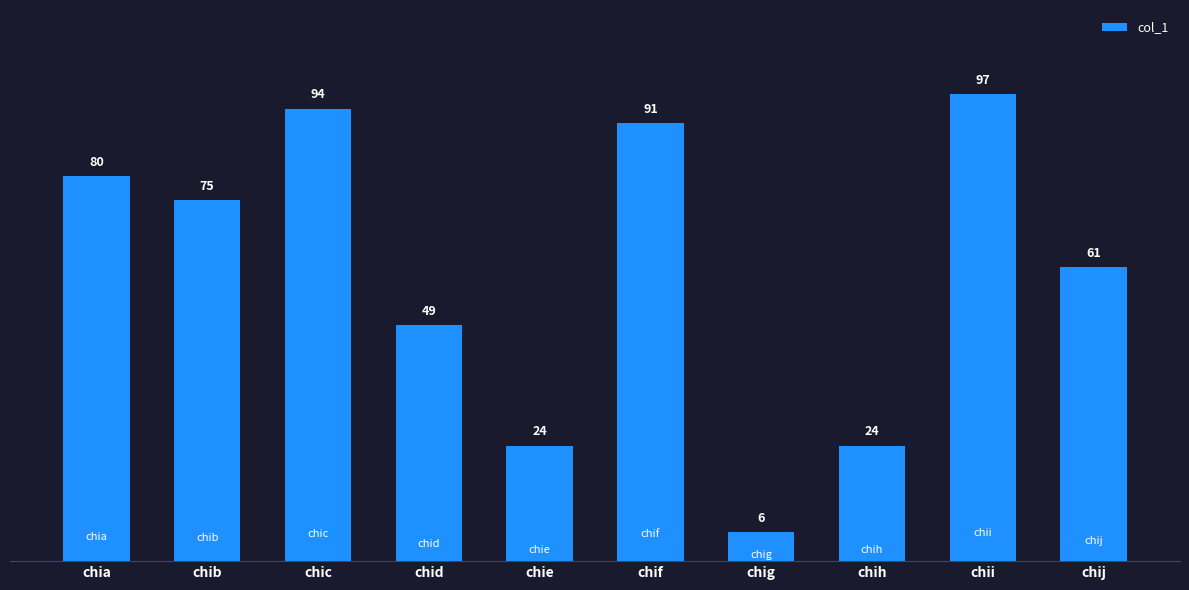

True or false: the data shows 91 at chif.

True